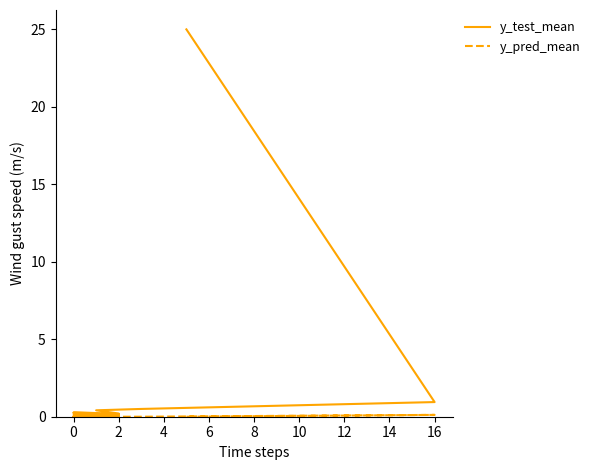

What is the maximum value shown in the chart?

25.0